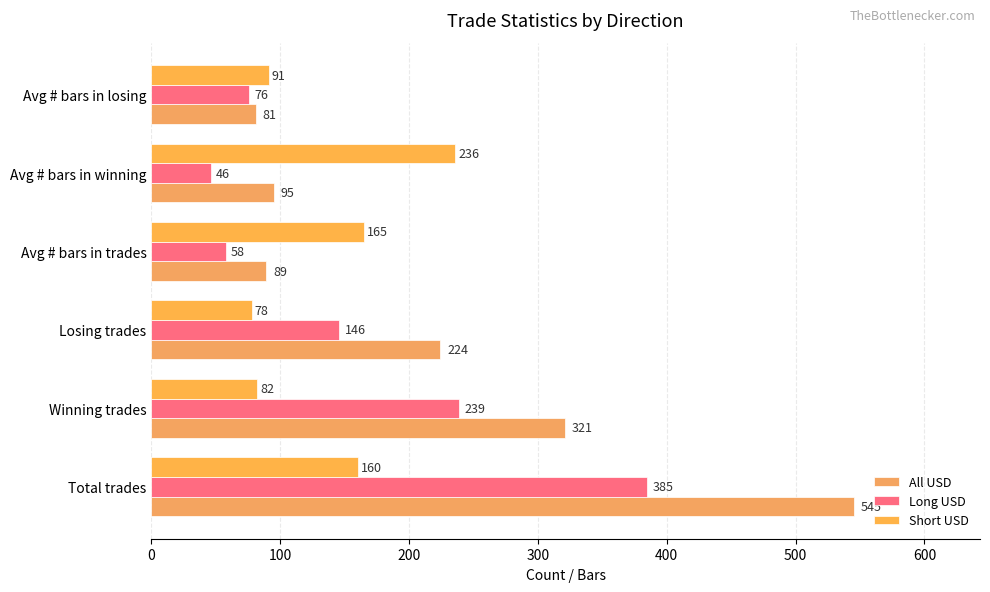

Rank the series by their average value, from lowest to highest.

Short USD, Long USD, All USD